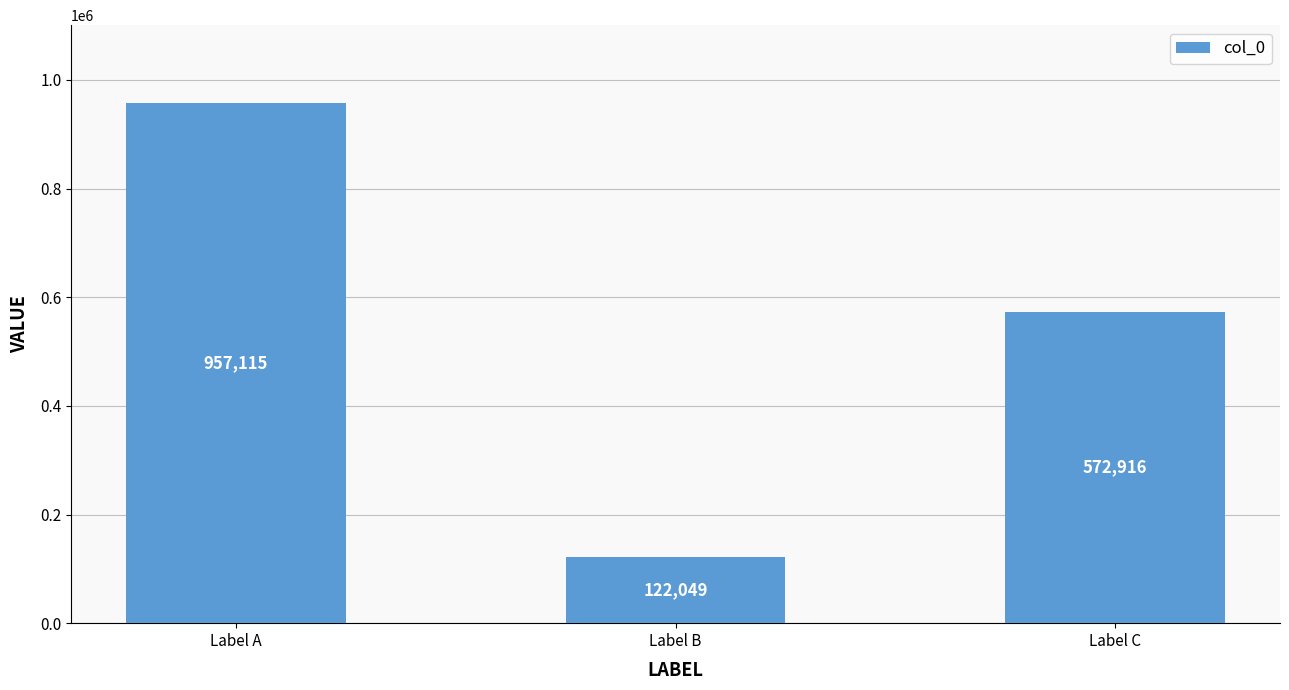

Which has a higher value, Label B or Label A?

Label A